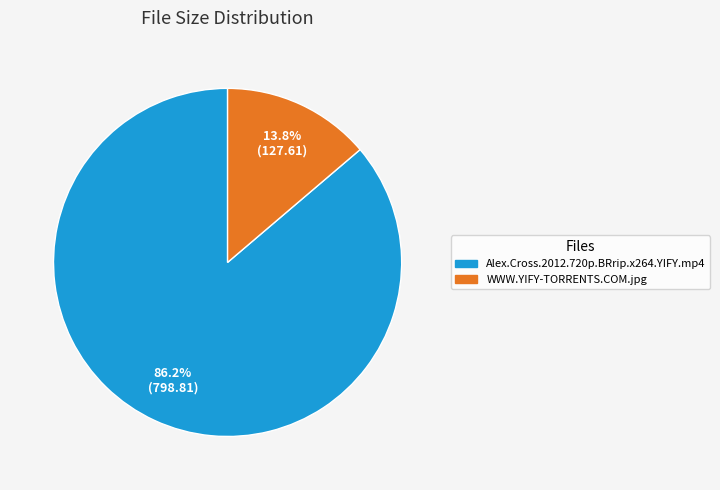

Between Alex.Cross.2012.720p.BRrip.x264.YIFY.mp4 and WWW.YIFY-TORRENTS.COM.jpg, which is larger?

Alex.Cross.2012.720p.BRrip.x264.YIFY.mp4